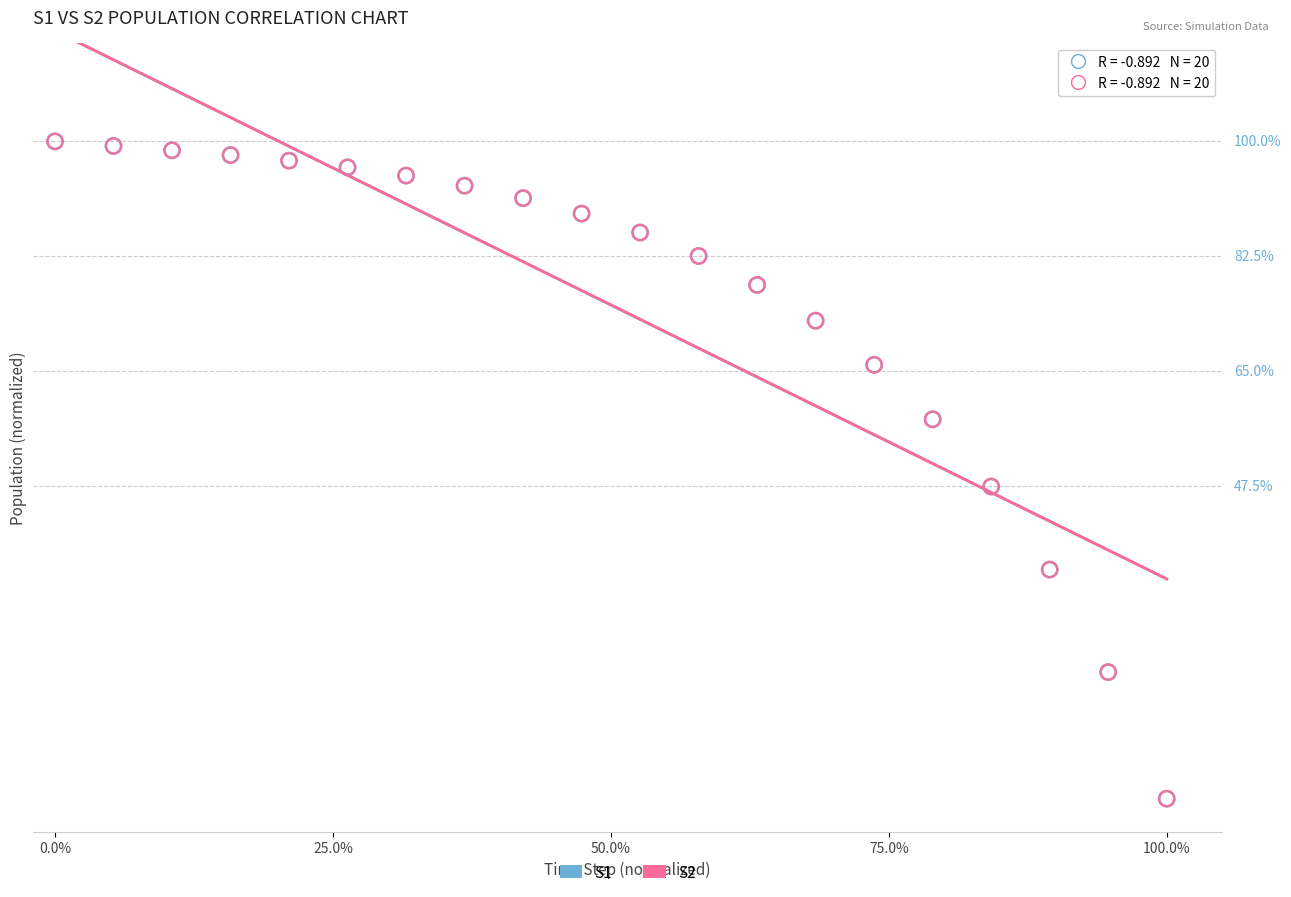

What are all the series names shown in the legend?

S1, S2